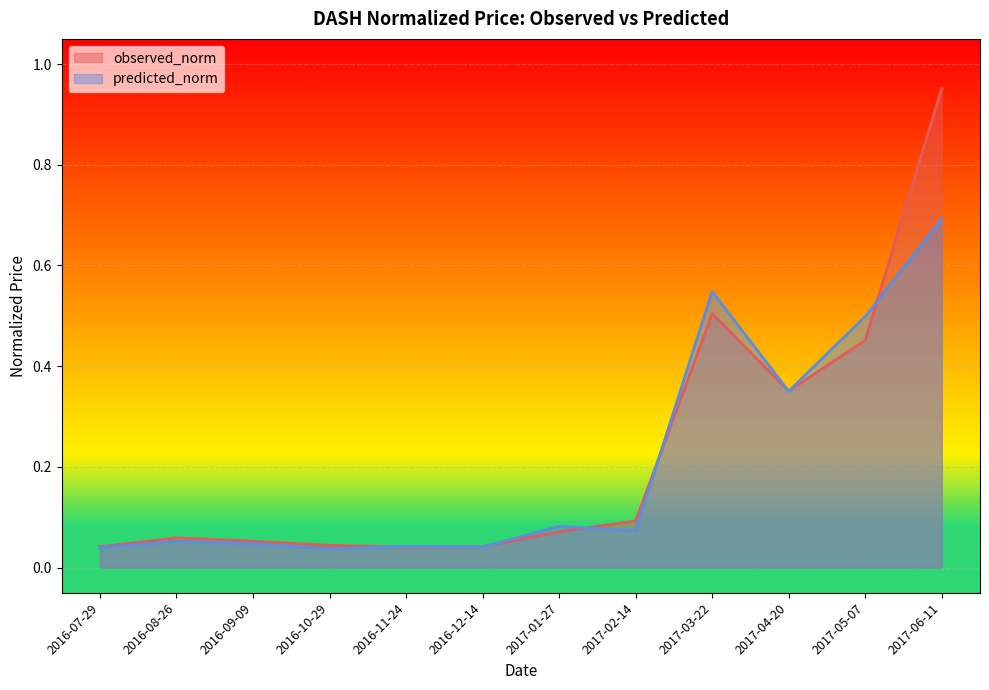

How many lines are shown in the chart?

2